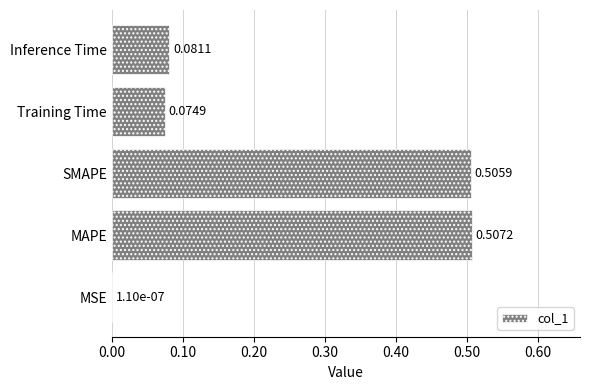

How many categories are shown in the chart?

5